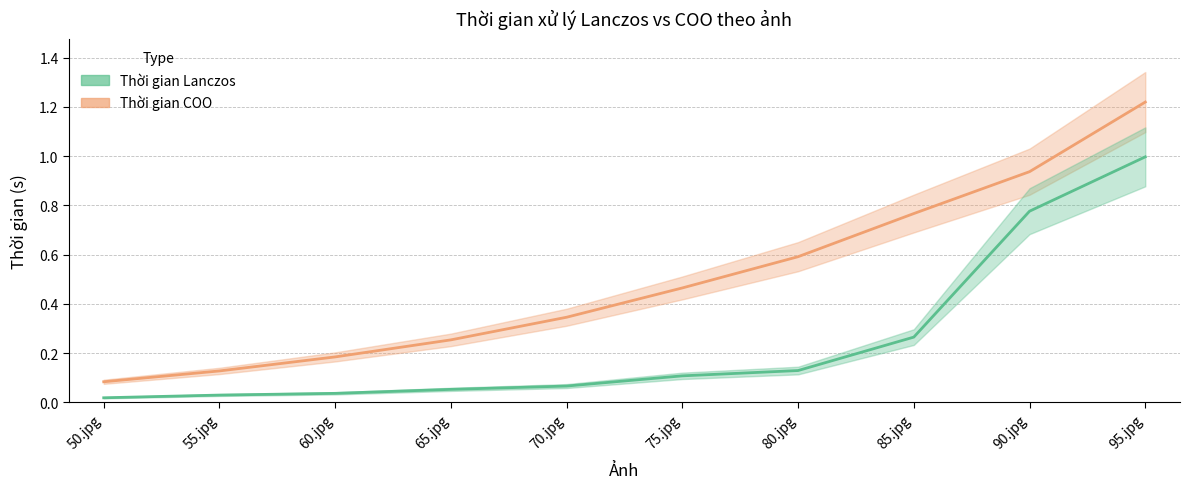

Rank the categories by Thời gian Lanczos value from highest to lowest.

95.jpg, 90.jpg, 85.jpg, 80.jpg, 75.jpg, 70.jpg, 65.jpg, 60.jpg, 55.jpg, 50.jpg